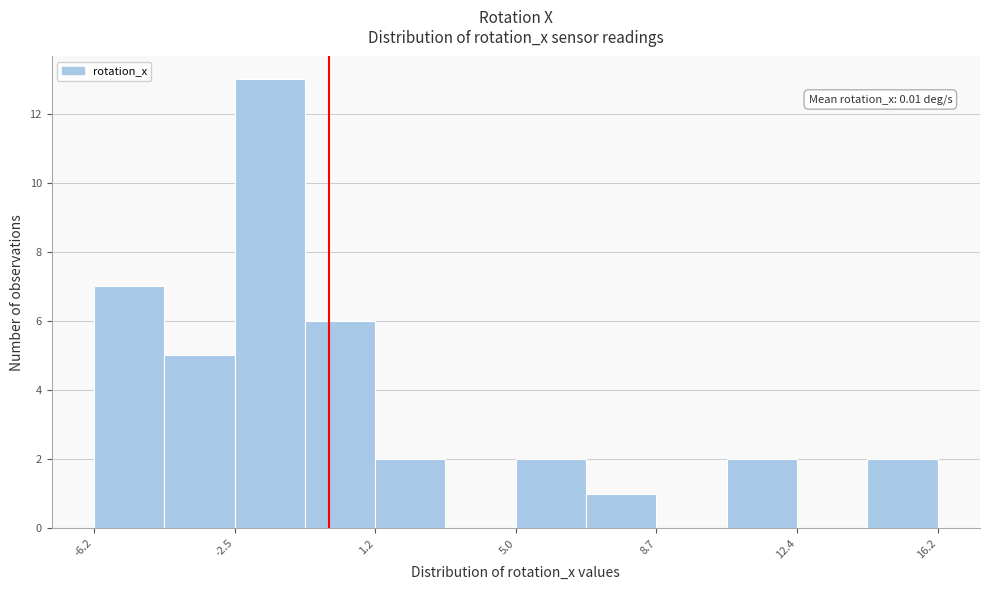

Around what value on the x-axis is the tallest bar? Give the approximate position of its centre, as read against the axis.

-1.5